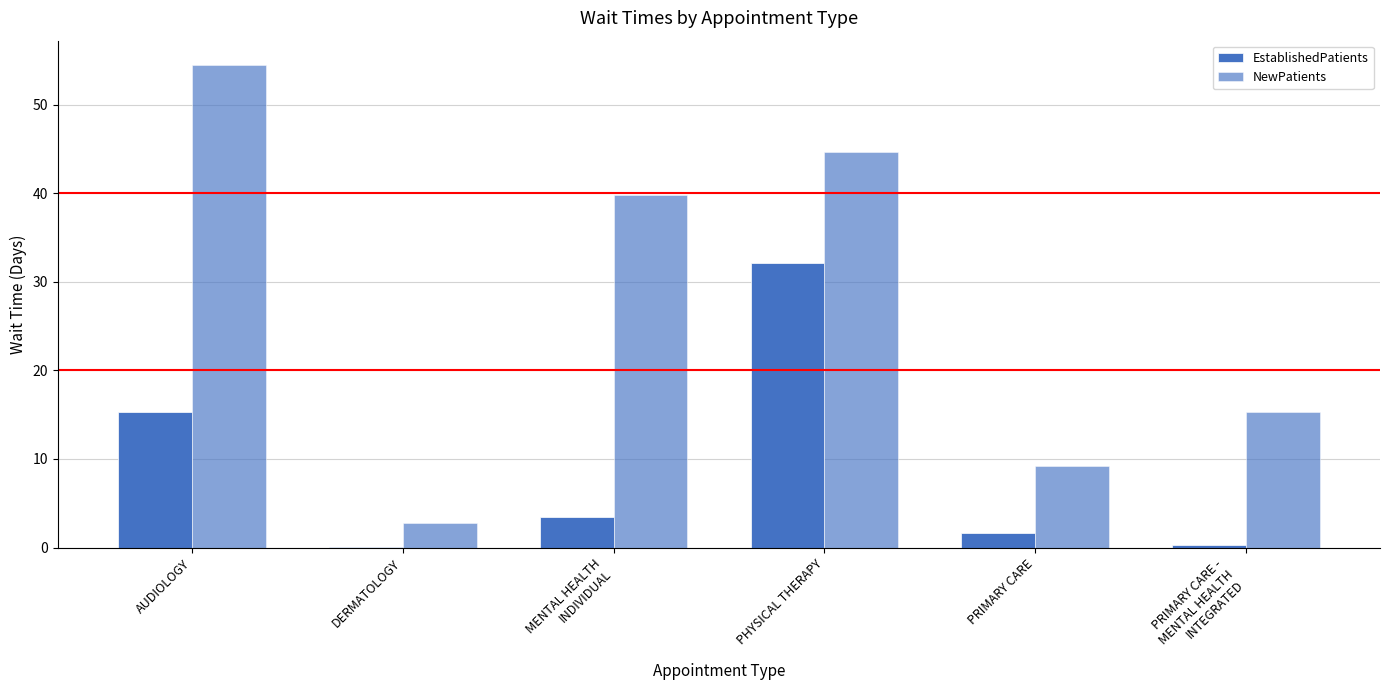

Which series has the widest spread of values?

NewPatients